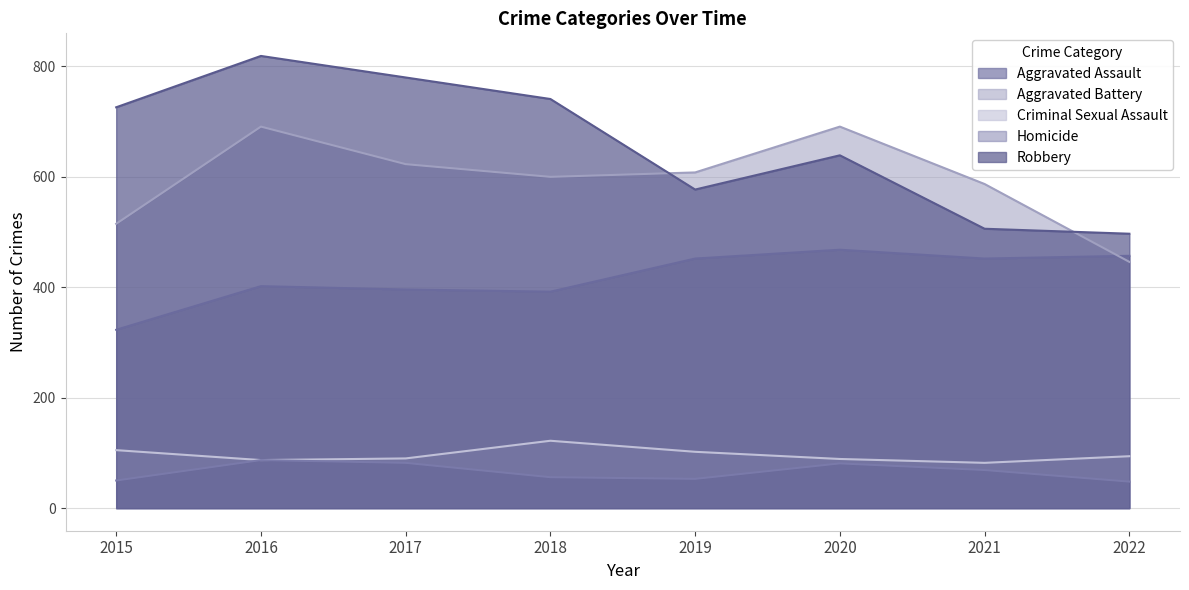

What is the maximum value shown in the chart?

819